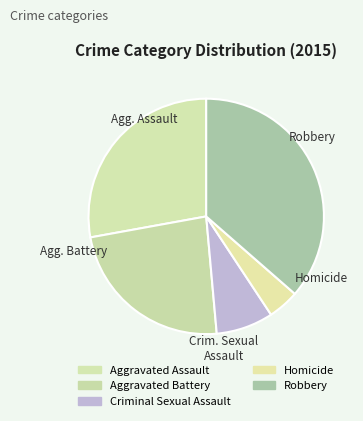

What portion of the pie excludes Criminal Sexual Assault?

92.1%